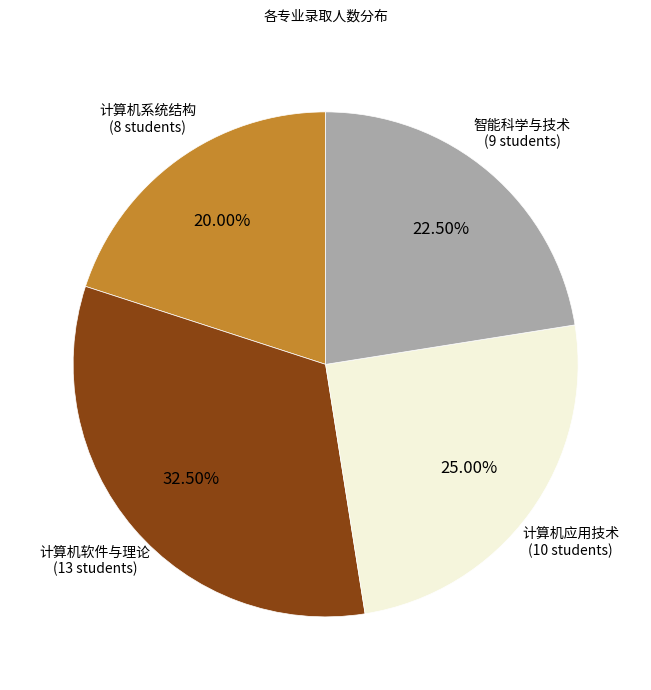

What is the largest slice in the pie chart?

计算机软件与理论